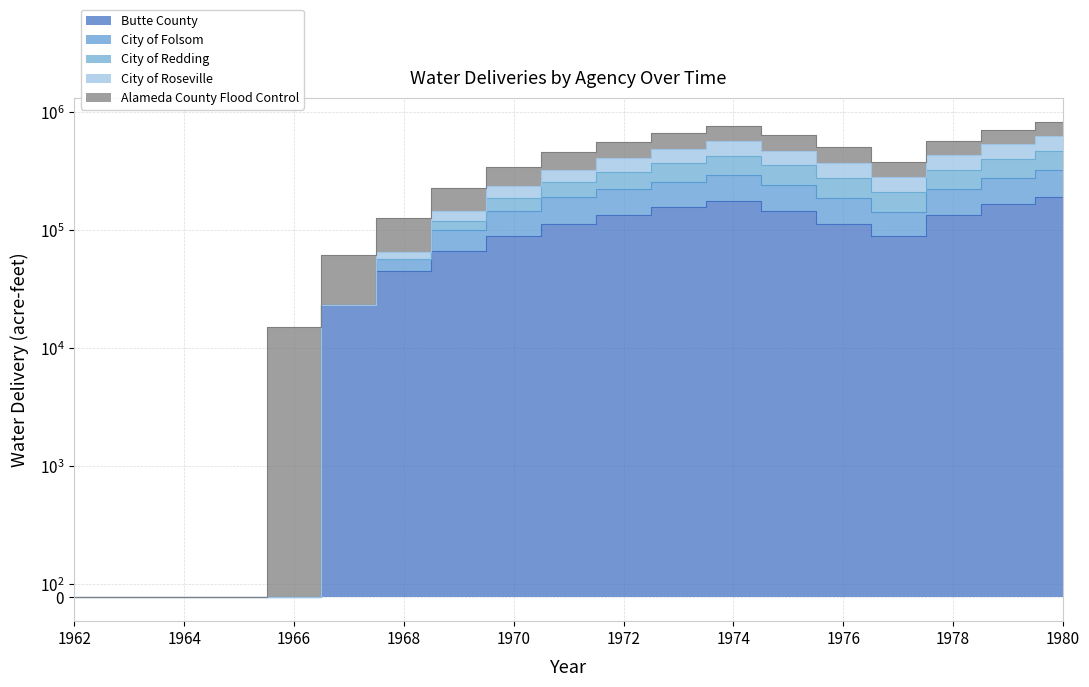

True or false: Alameda County Flood Control and City of Roseville cross at least once.

False